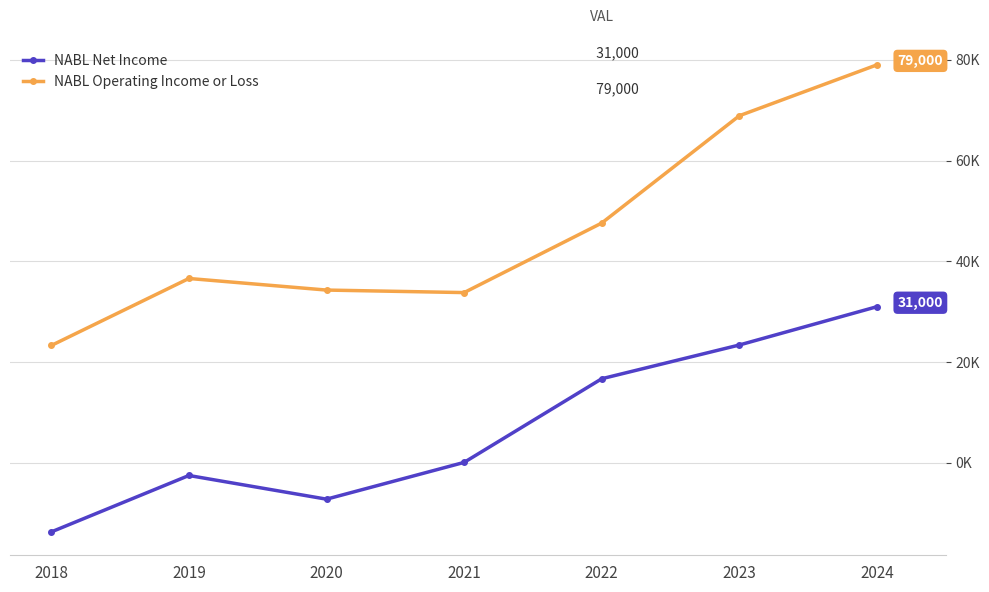

Does the chart have visible grid lines?

Yes